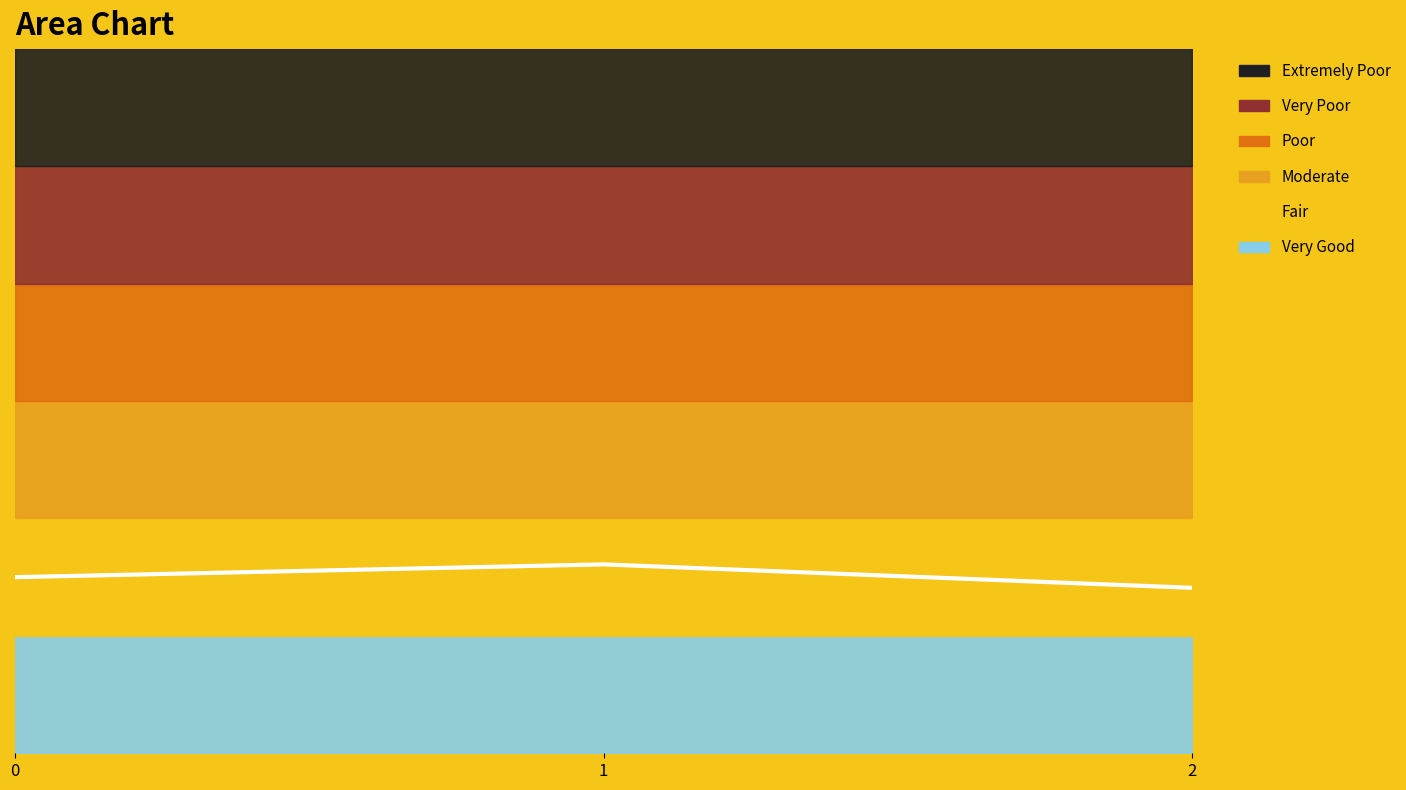

Rank the categories by value from lowest to highest.

2, 0, 1